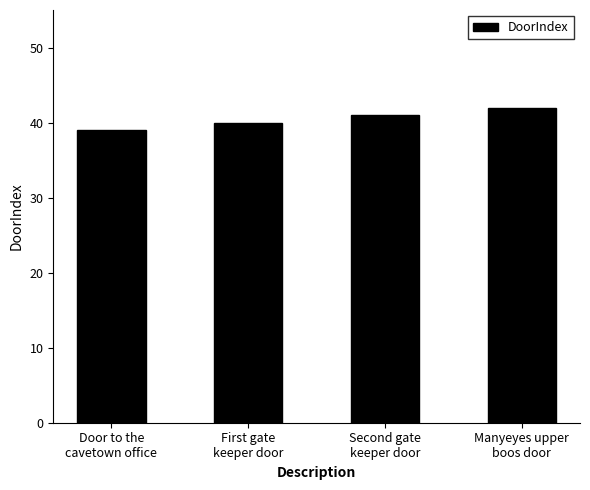

What is the difference between the maximum and minimum values?

3